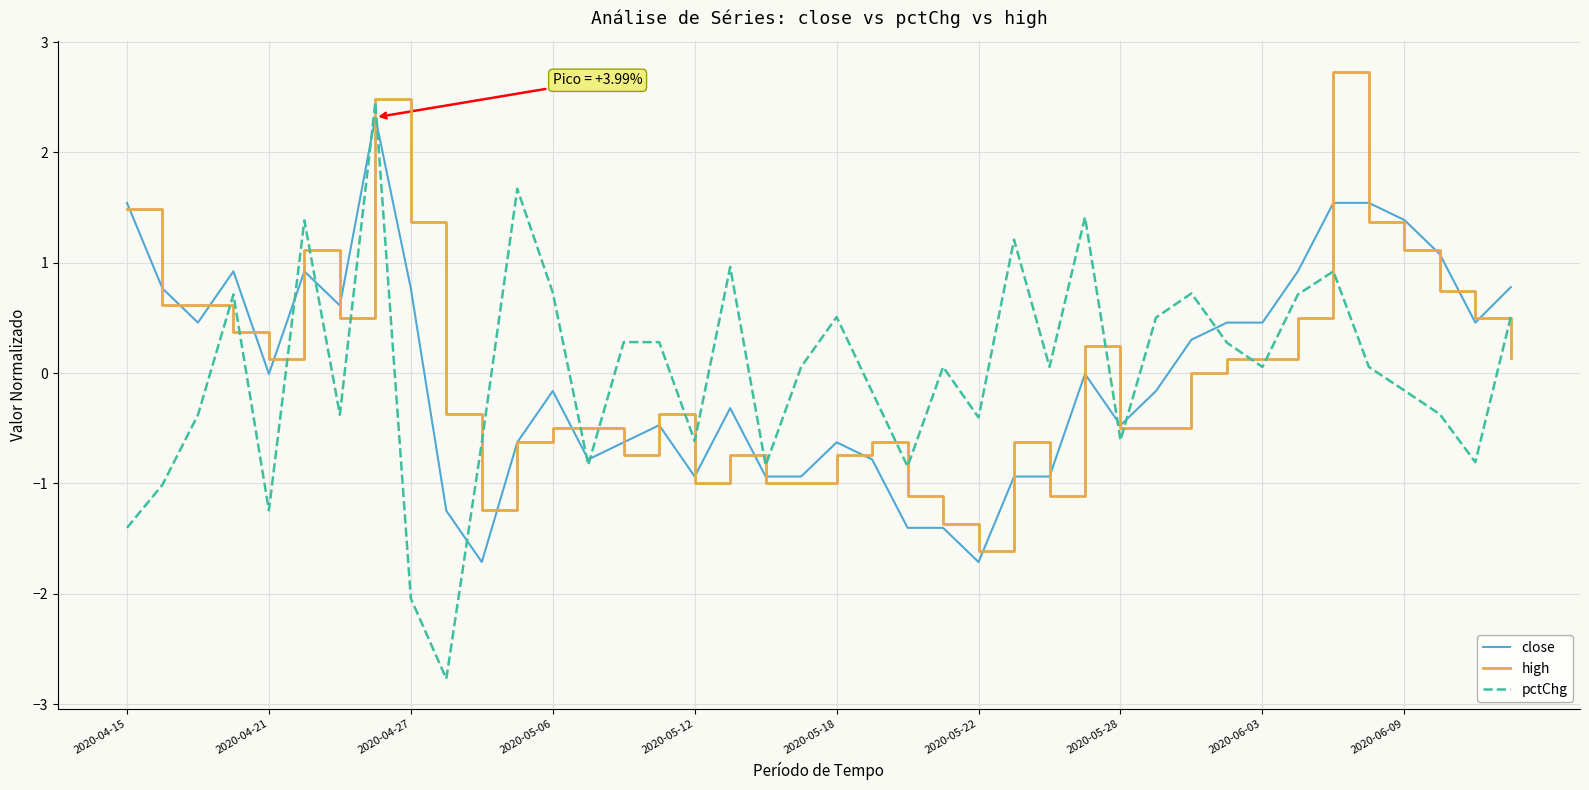

What is the greatest value displayed?

2.7